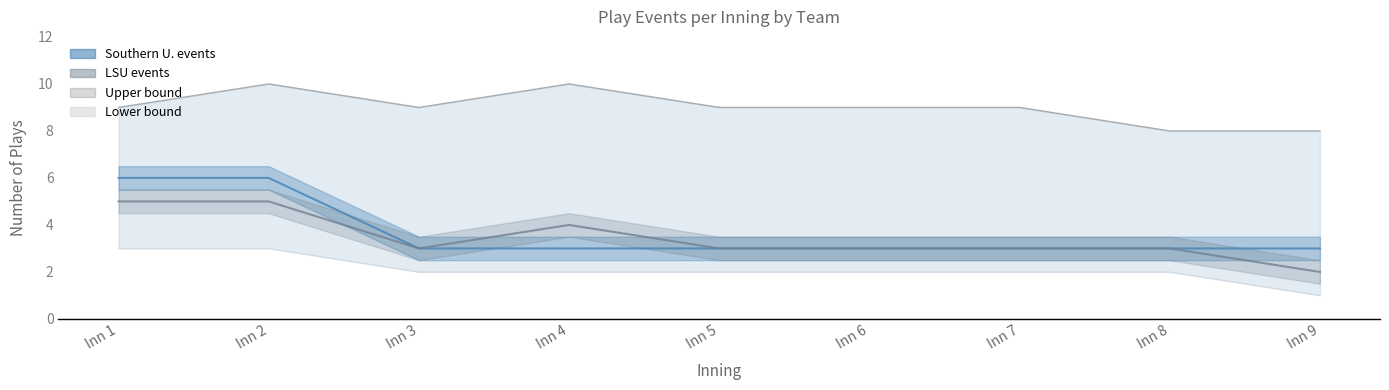

True or false: Lower bound has a value of 0 at Inn 9.

False